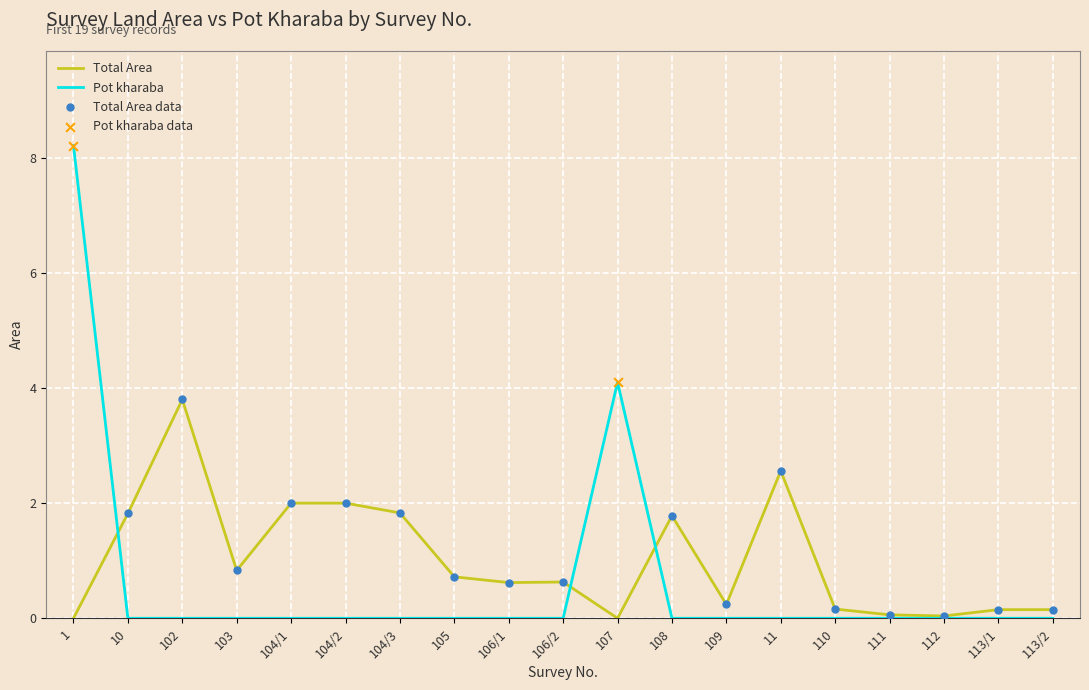

What is the total value across all series at 107?

4.1